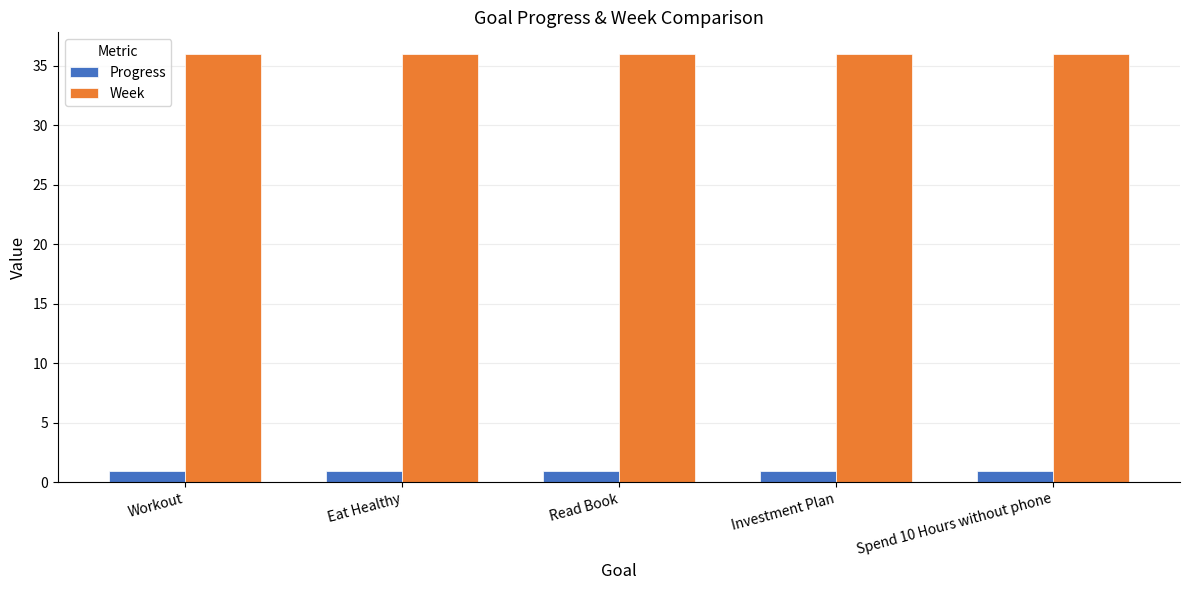

The value of Progress at Read Book is 0.9. True or false?

True